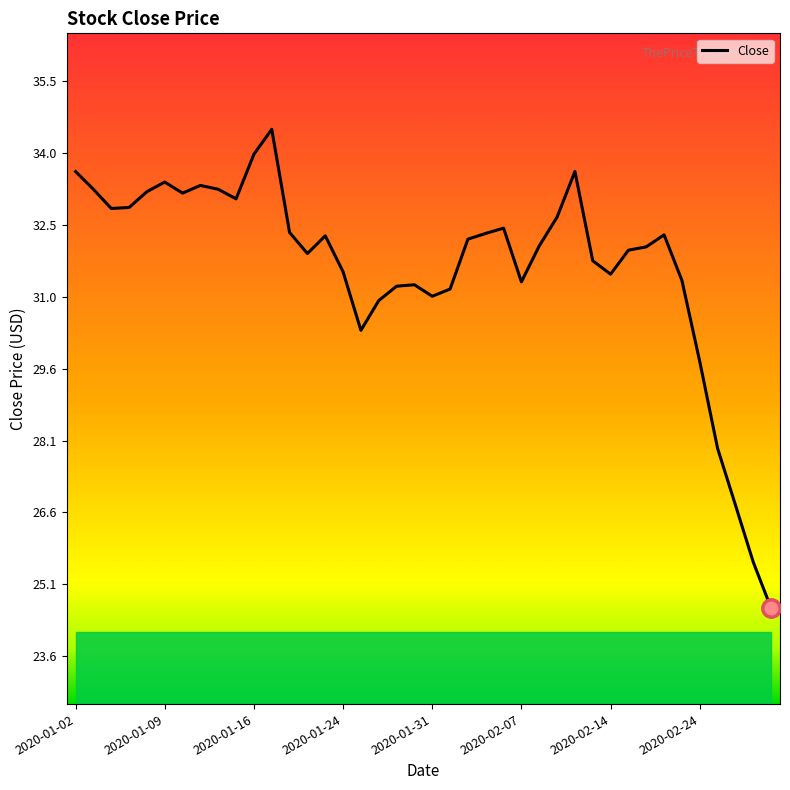

What is the maximum value shown in the chart?

34.5